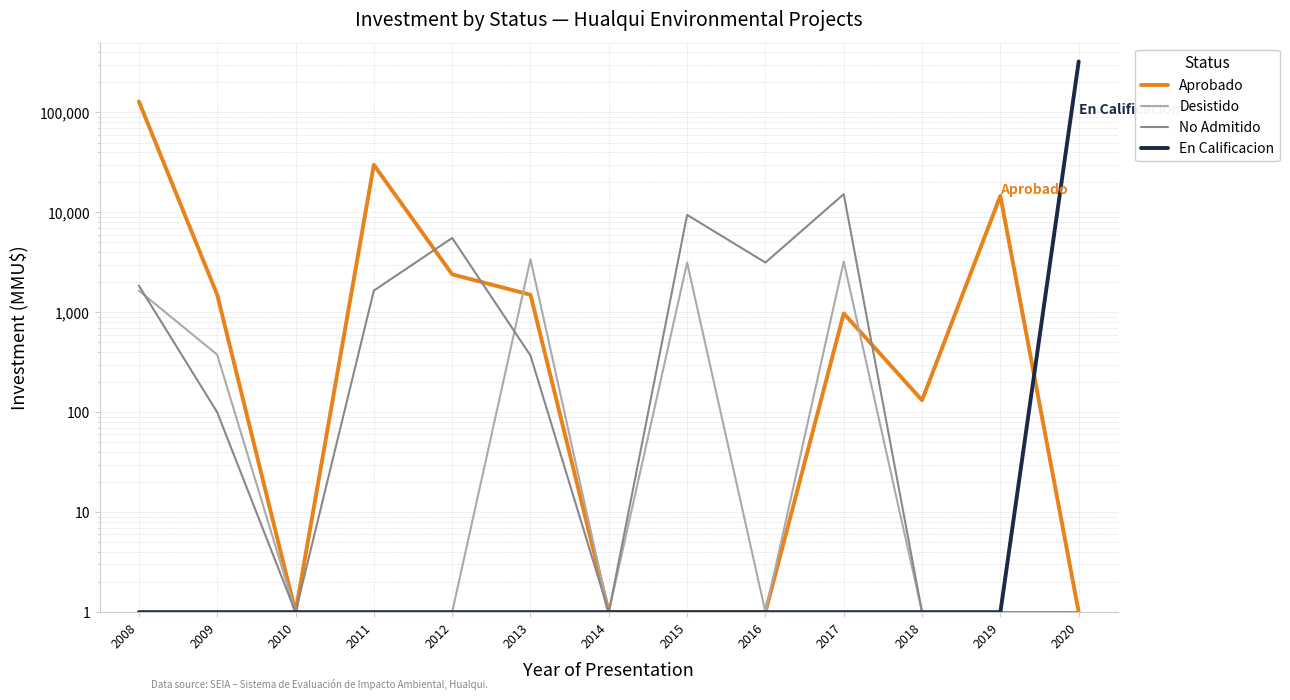

True or false: Desistido has a value of 1 at 2019.

False